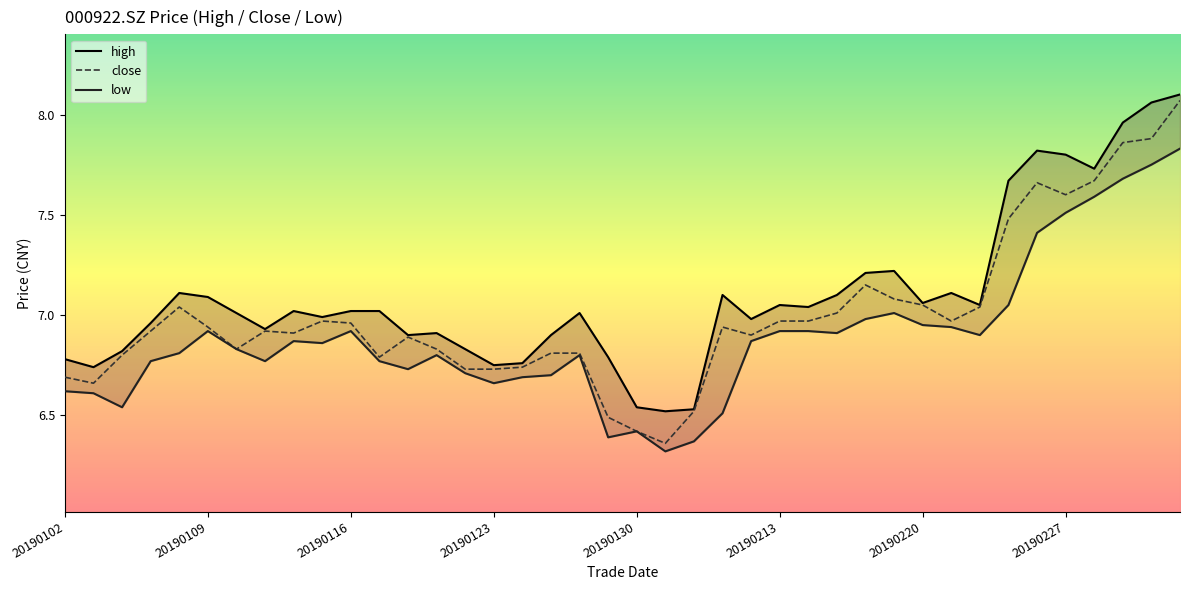

Rank the series by their average value, from highest to lowest.

high, close, low